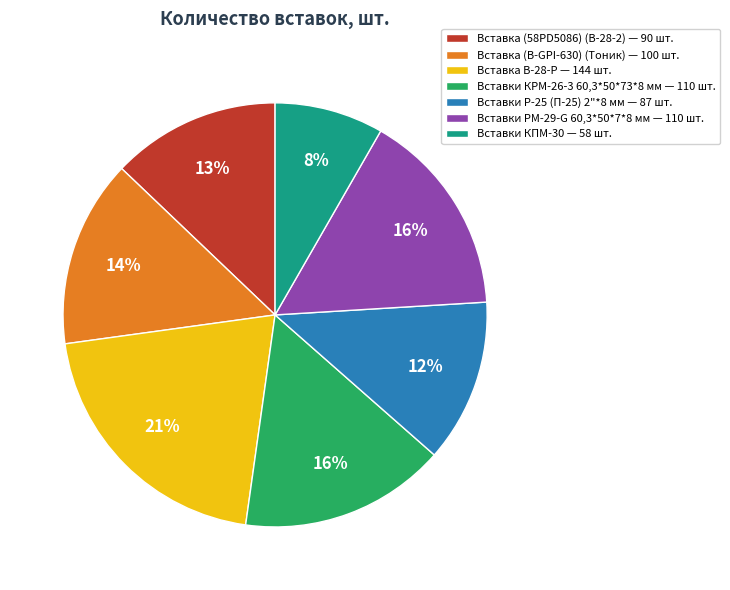

How many slices are in this pie chart?

7